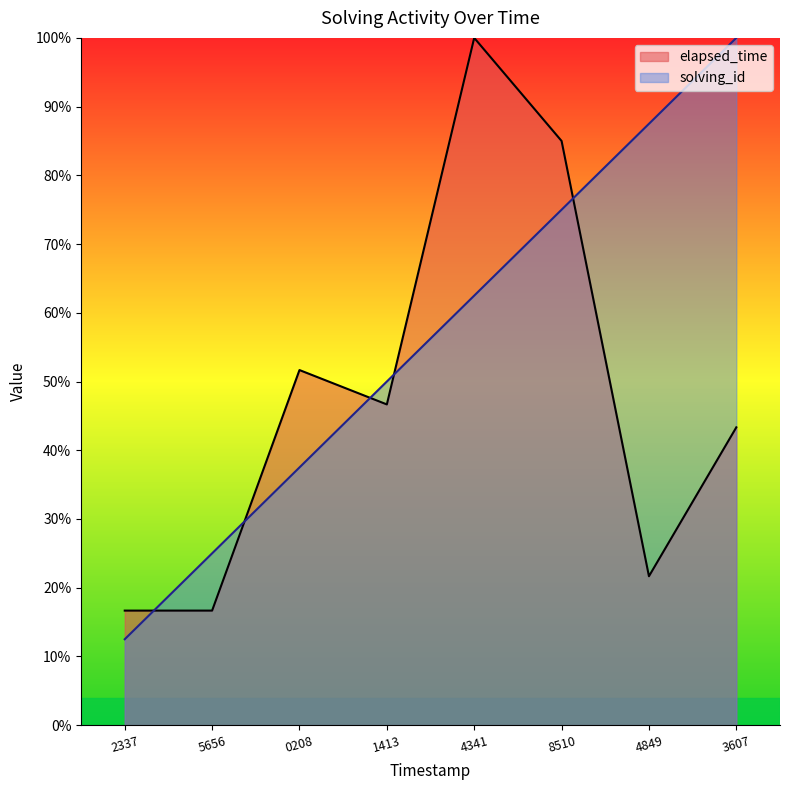

True or false: solving_id has more than 1 interior local peaks.

False